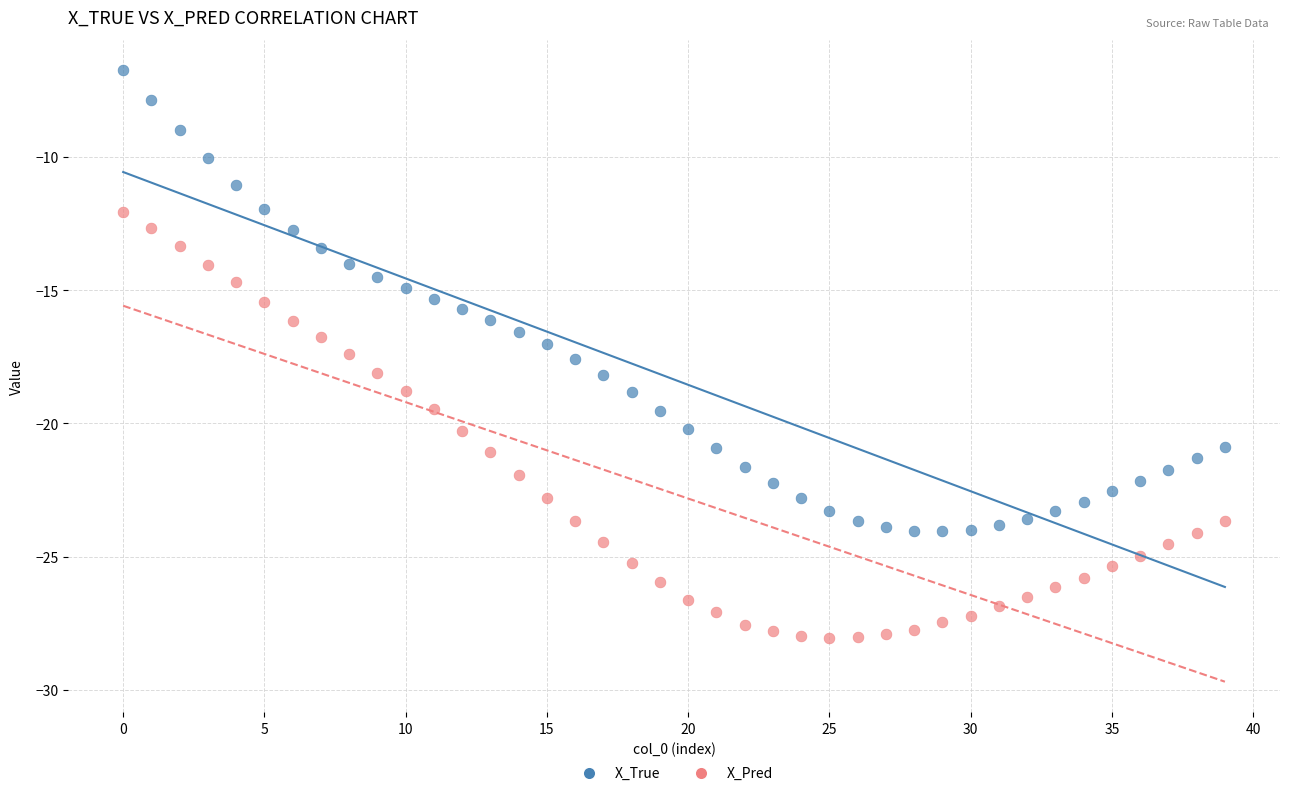

Across all data points, what is the range of Y values (max minus min)?

21.3